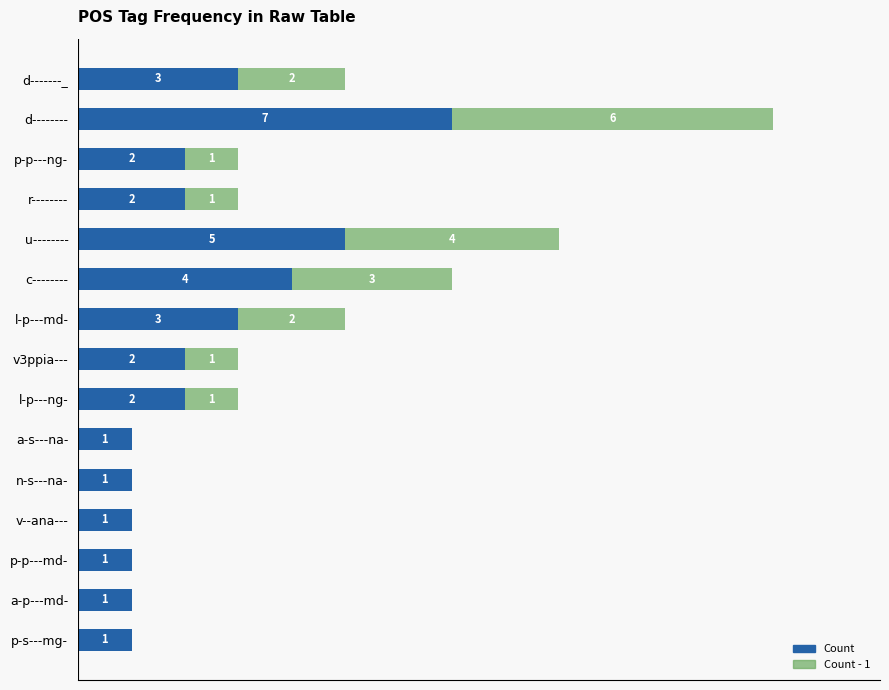

At which label is Count closest to 4?

c--------